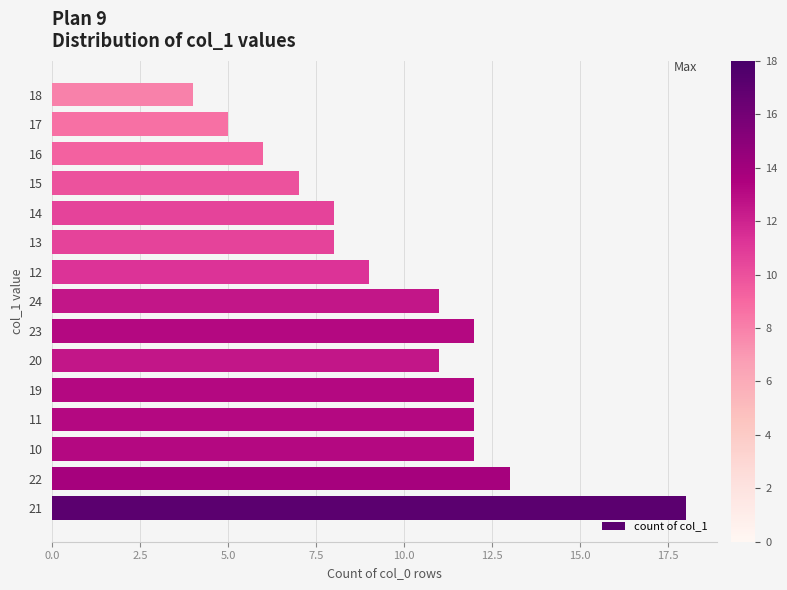

What is the difference between the second highest and second lowest values?

8